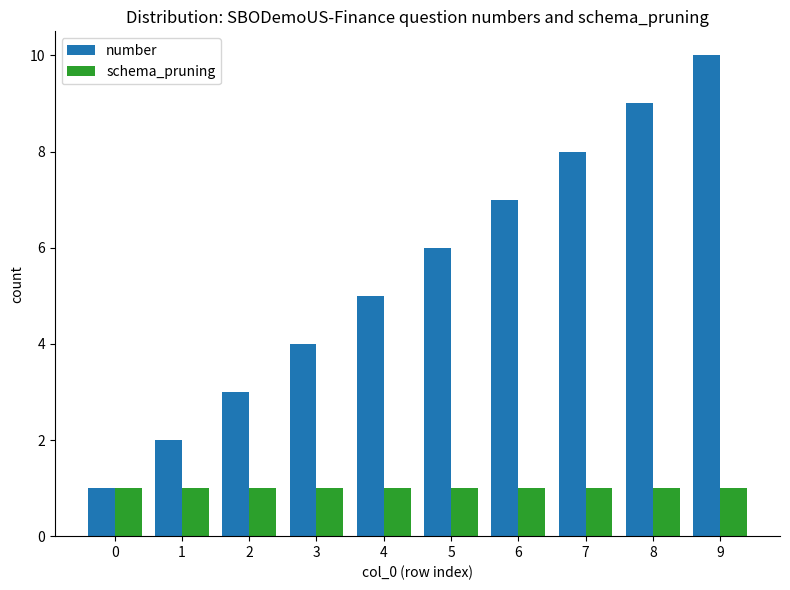

Reading left to right, transcribe all the data shown in this chart.

number: 0=1	1=2	2=3	3=4	4=5	5=6	6=7	7=8	8=9	9=10
schema_pruning: 0=1	1=1	2=1	3=1	4=1	5=1	6=1	7=1	8=1	9=1